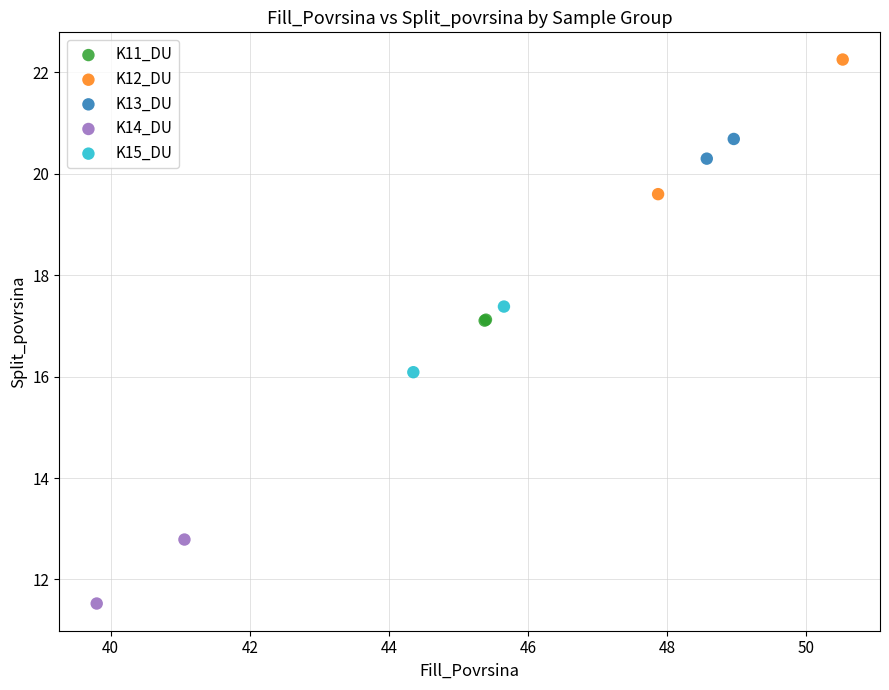

Which series has the largest Y range (max minus min)?

K12_DU